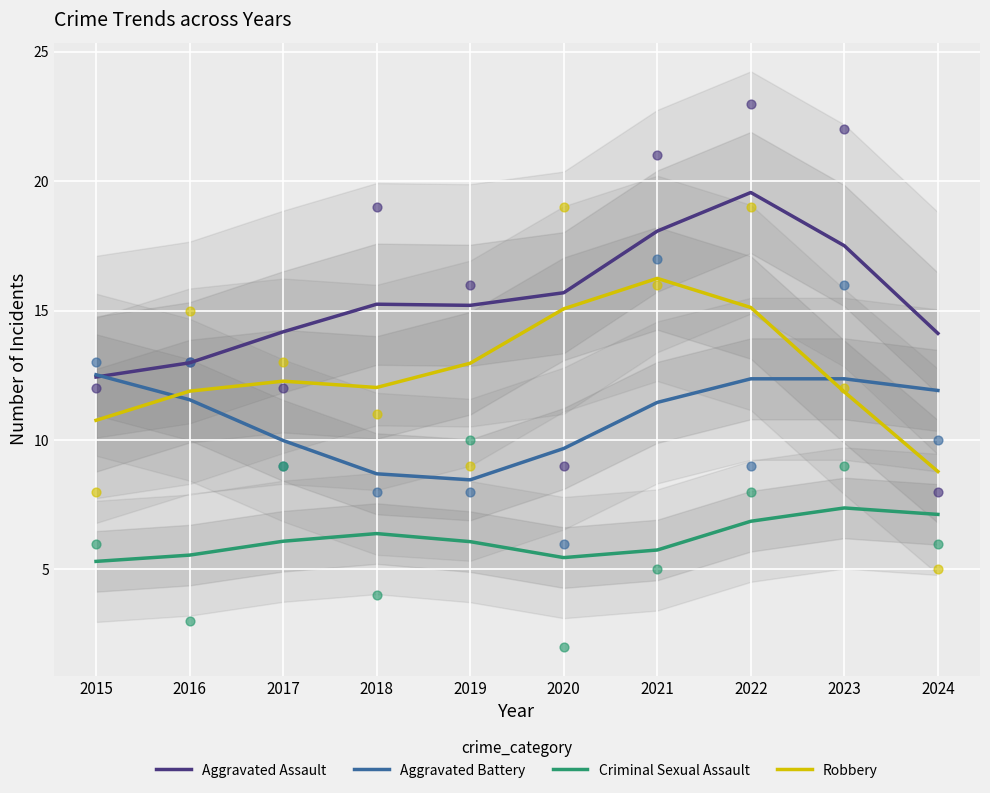

Which series has the largest Y range (max minus min)?

Robbery